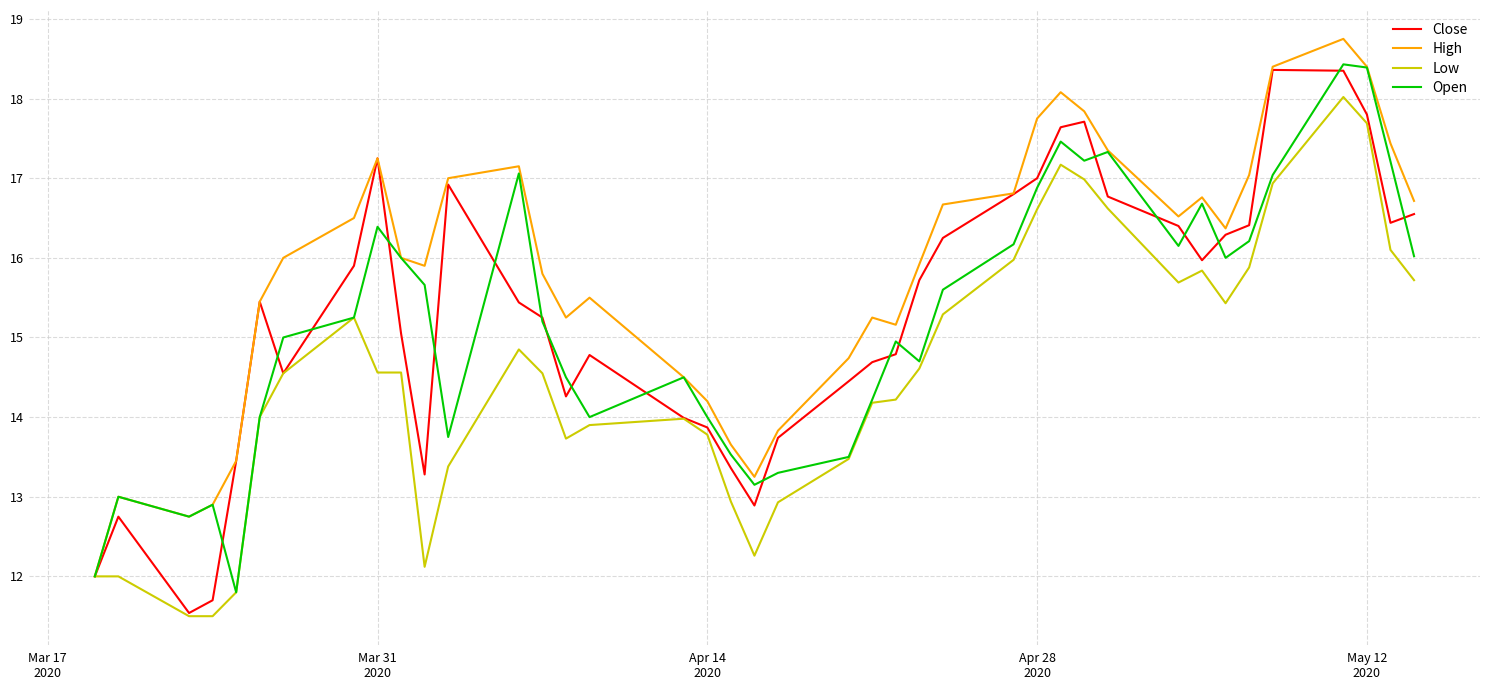

List the series in order of their peak value, highest first.

High, Open, Close, Low